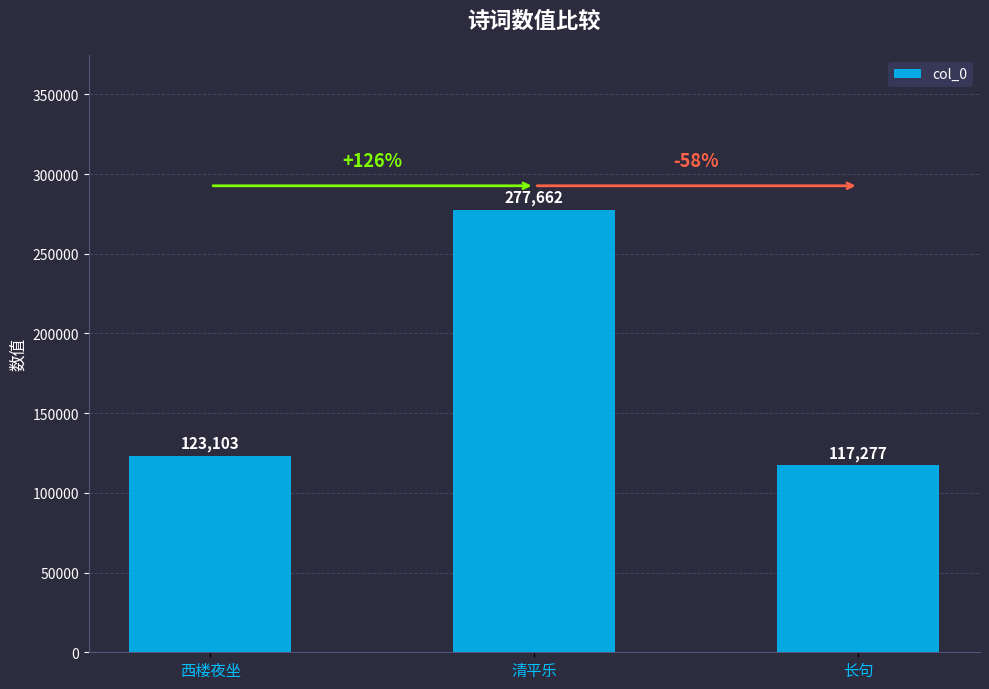

How many distinct data groups are displayed?

1